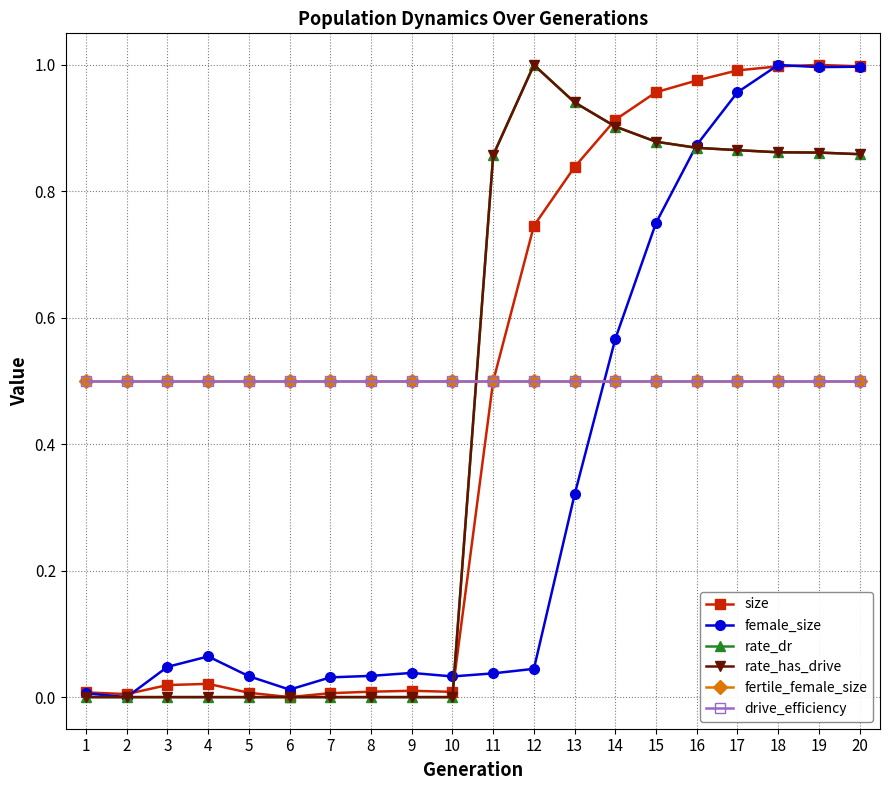

Where is the first local maximum for female_size?

4